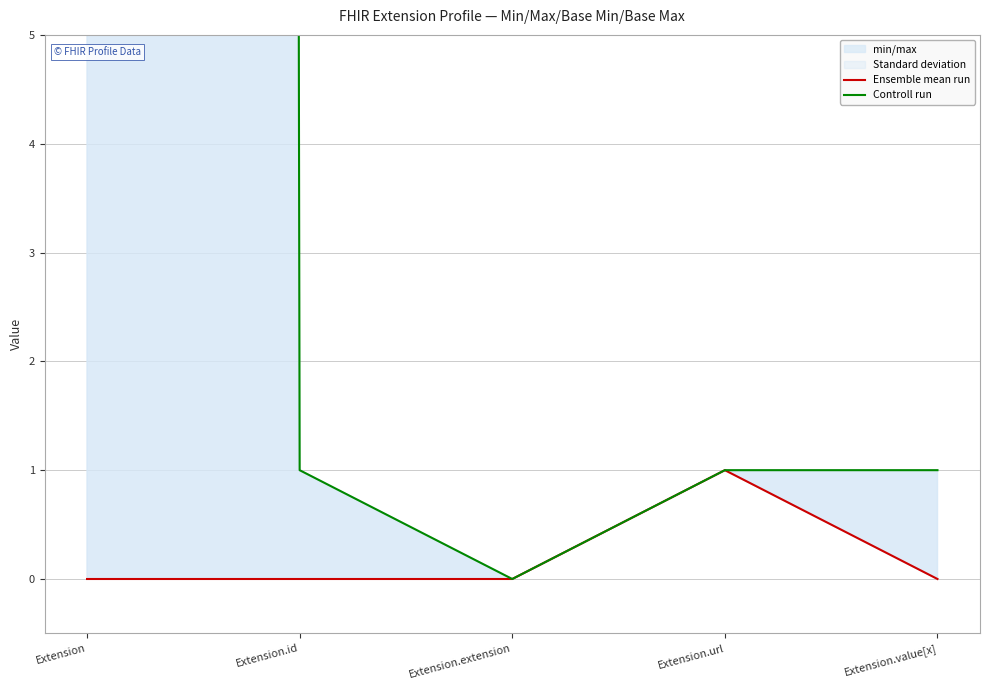

What is the value of the Ensemble mean run point at the 4th from the left?

1